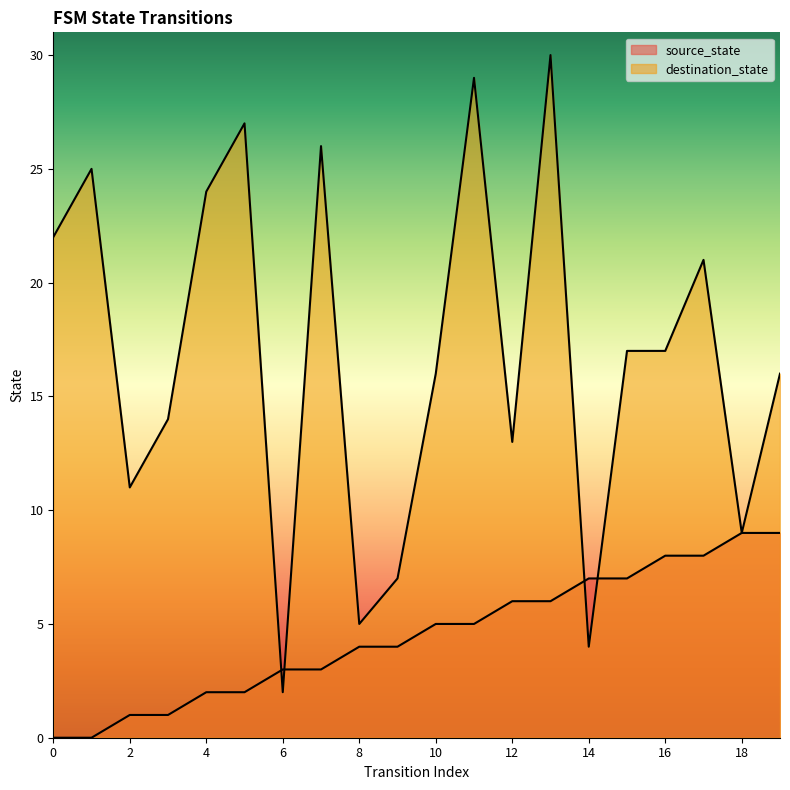

How many categories are shown in the chart?

20